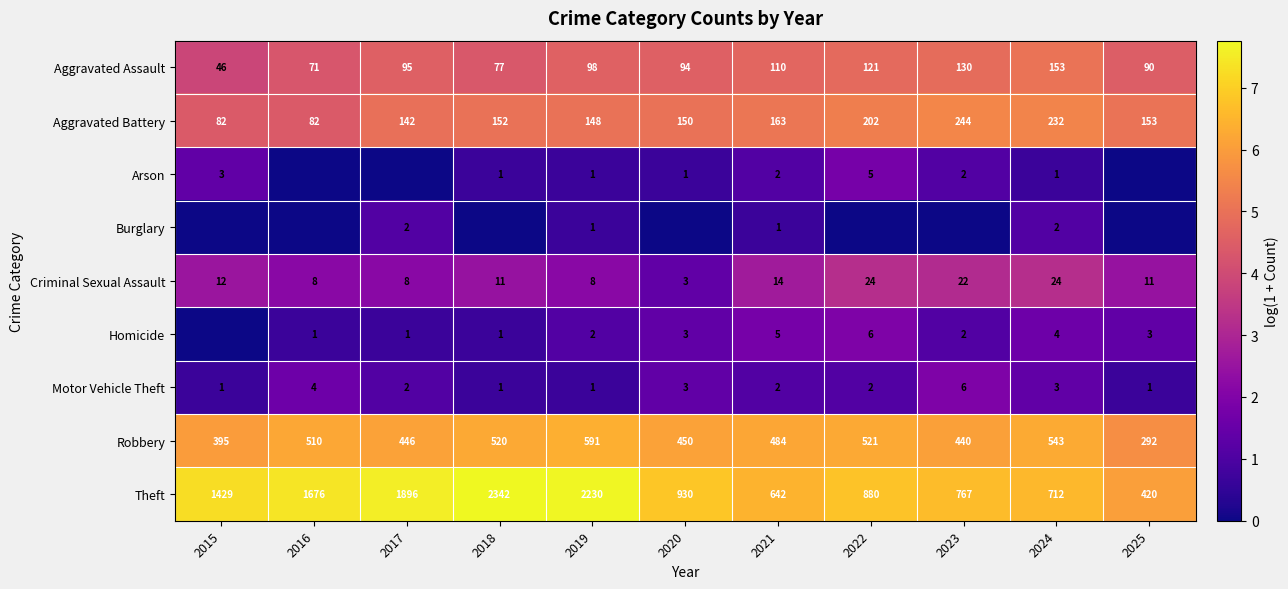

Is the value of Criminal Sexual Assault at 2020 greater than the value of Aggravated Assault at 2015?

No